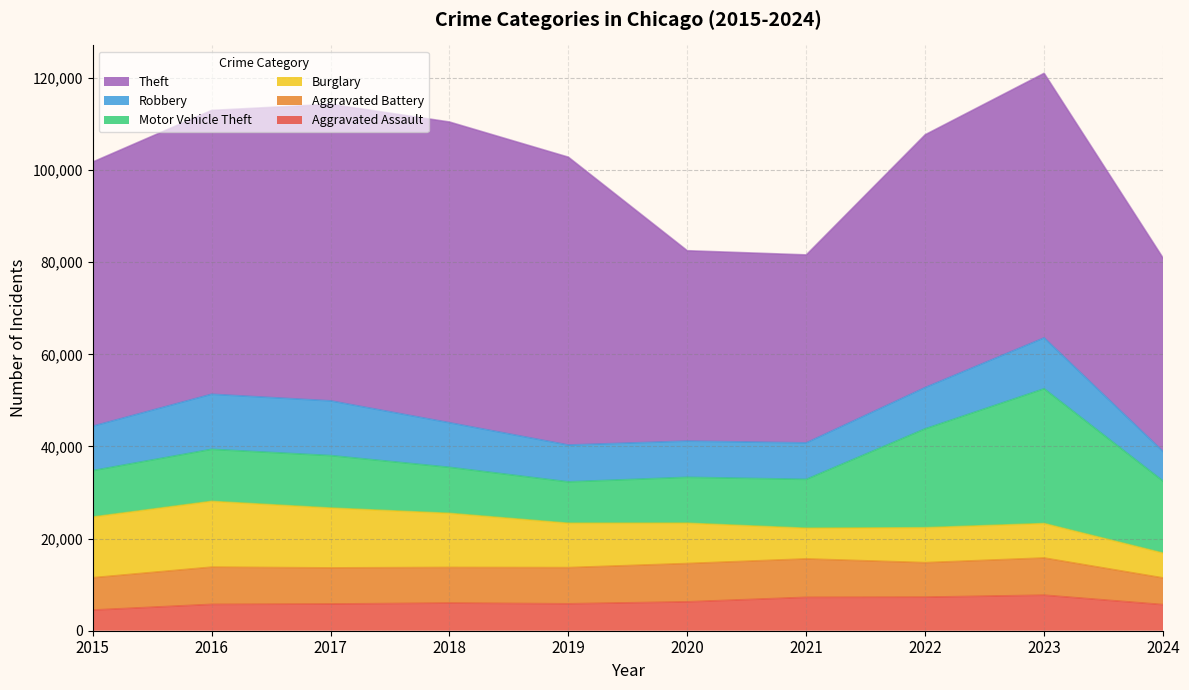

At which label does Theft first exceed 57438?

2016